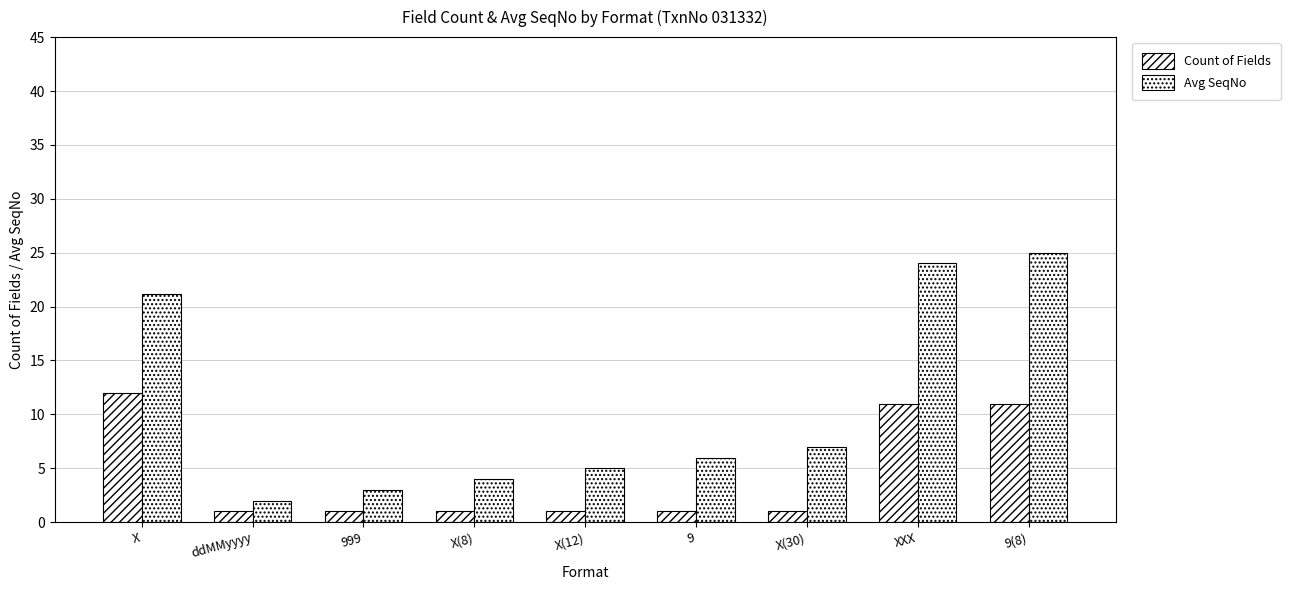

Where is Avg SeqNo nearest to the value 13?

X(30)